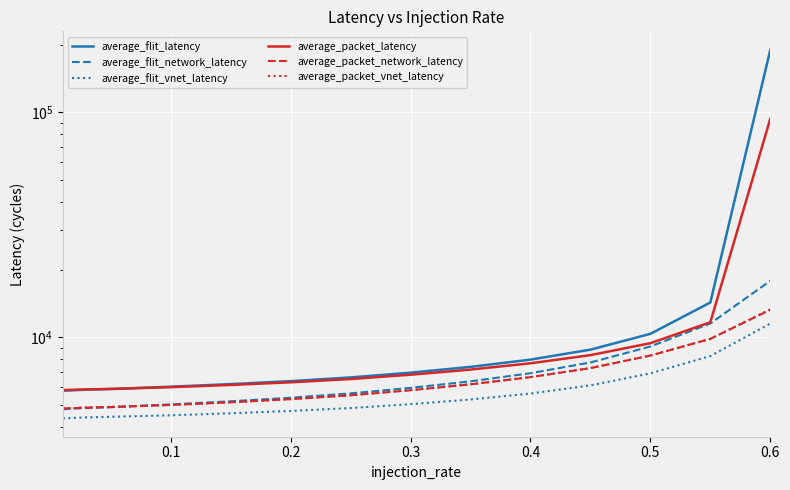

Rank the series at 0.6 from lowest to highest value.

average_flit_vnet_latency, average_packet_network_latency, average_packet_vnet_latency, average_flit_network_latency, average_packet_latency, average_flit_latency